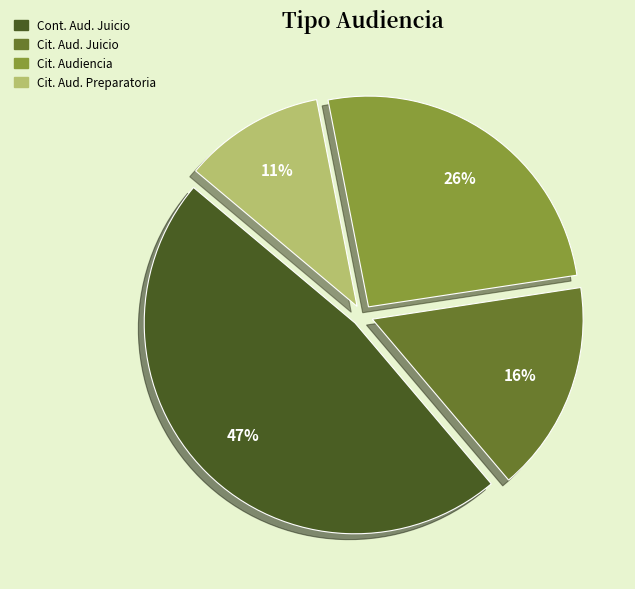

Is there a majority slice in this chart?

No